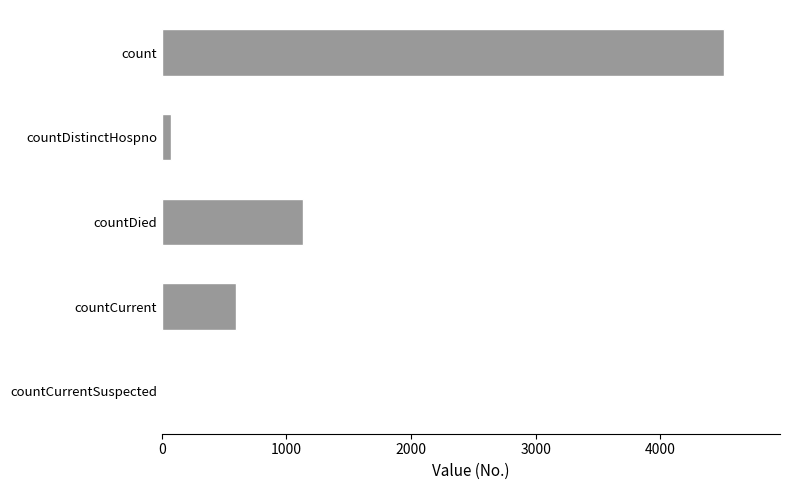

Reading top to bottom, list all the values displayed in this chart.

count=4511	countDistinctHospno=75	countDied=1133	countCurrent=598	countCurrentSuspected=0